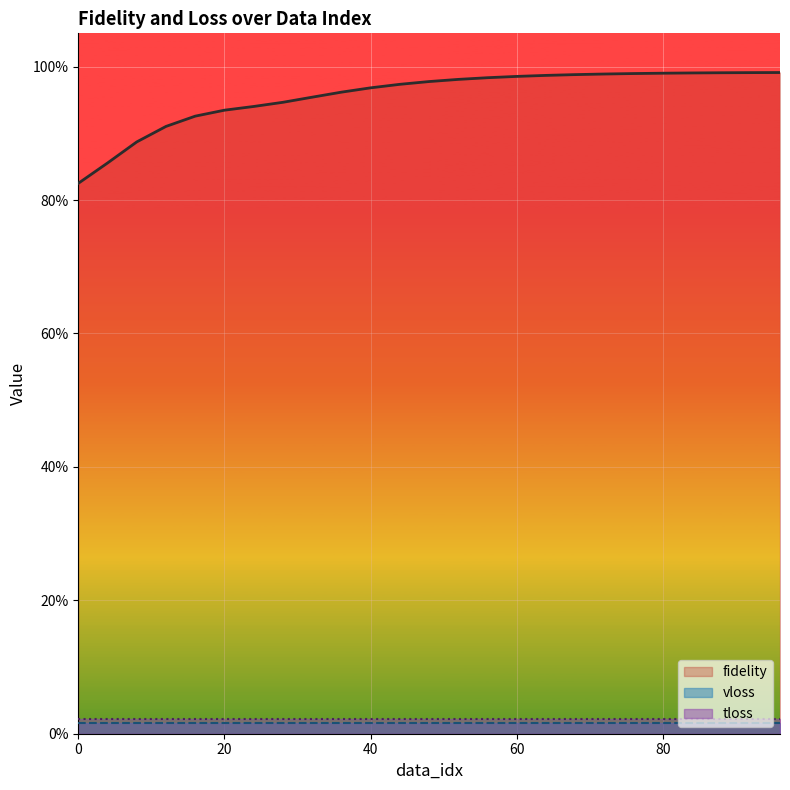

What is the minimum value for fidelity?

0.8